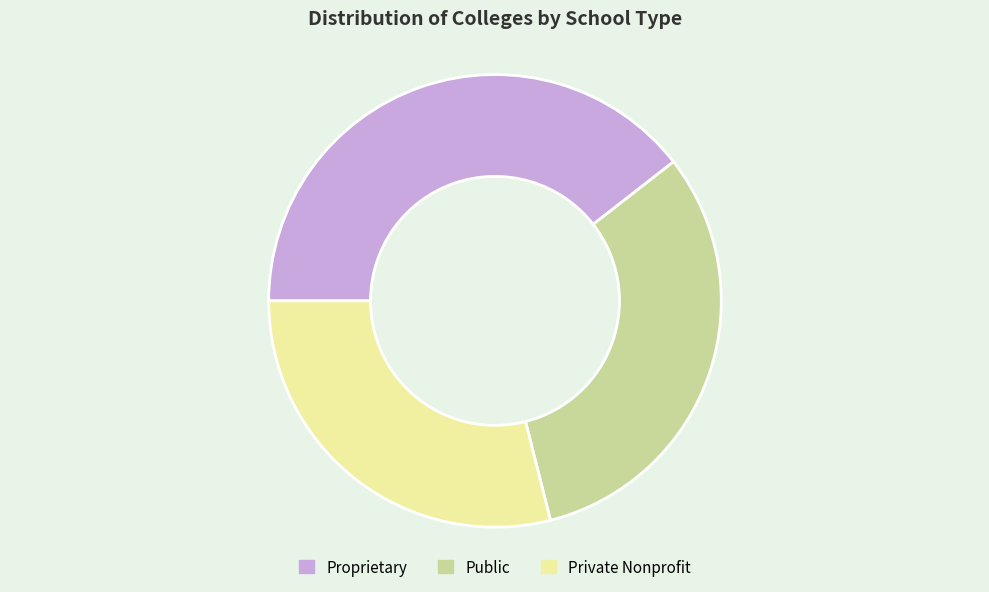

Is there any slice that represents more than half of the pie?

No